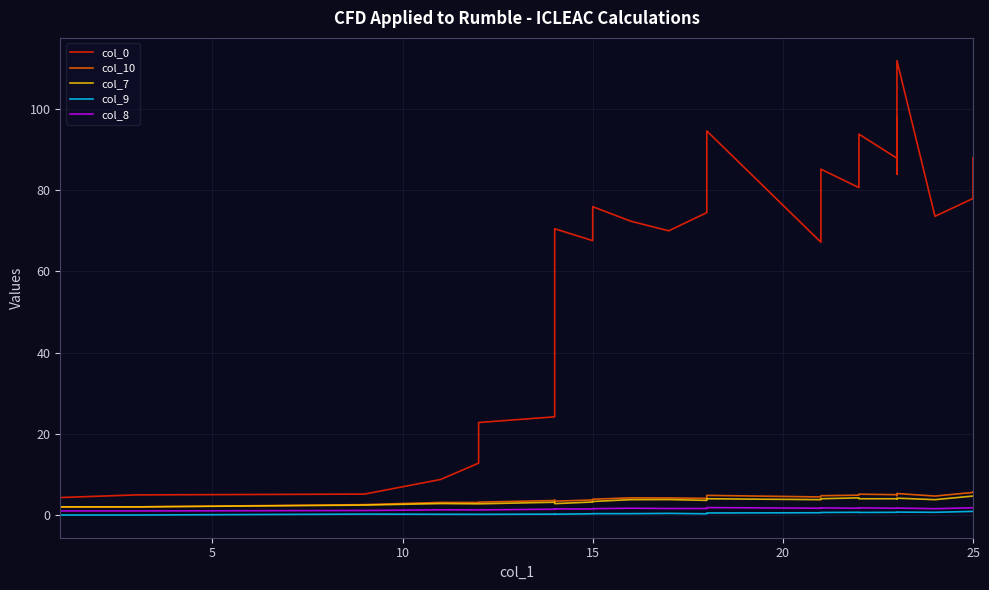

Where is the first local maximum for col_10?

15